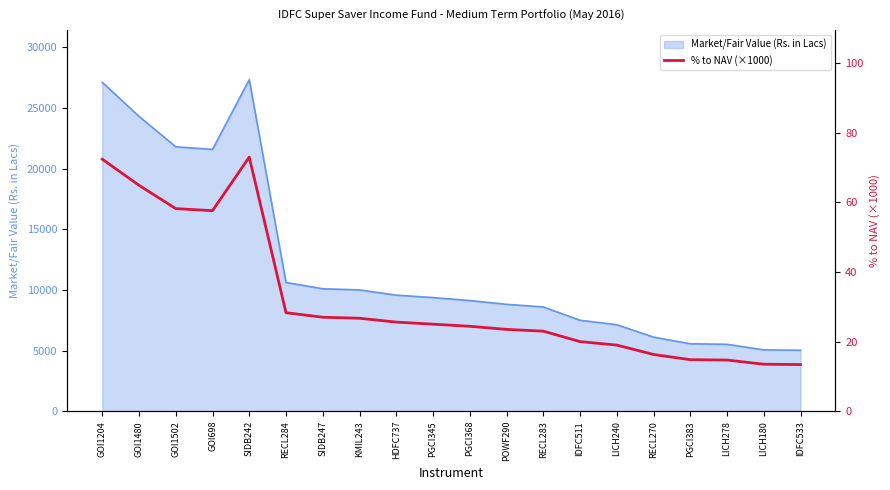

Which category has the highest value across all series?

SIDB242